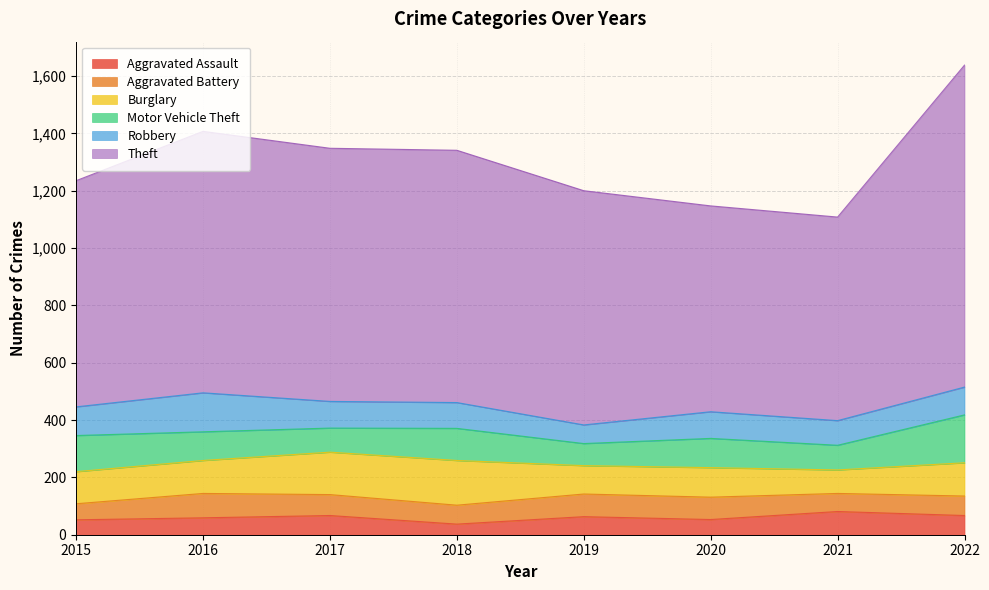

Count the number of categories in the chart.

8